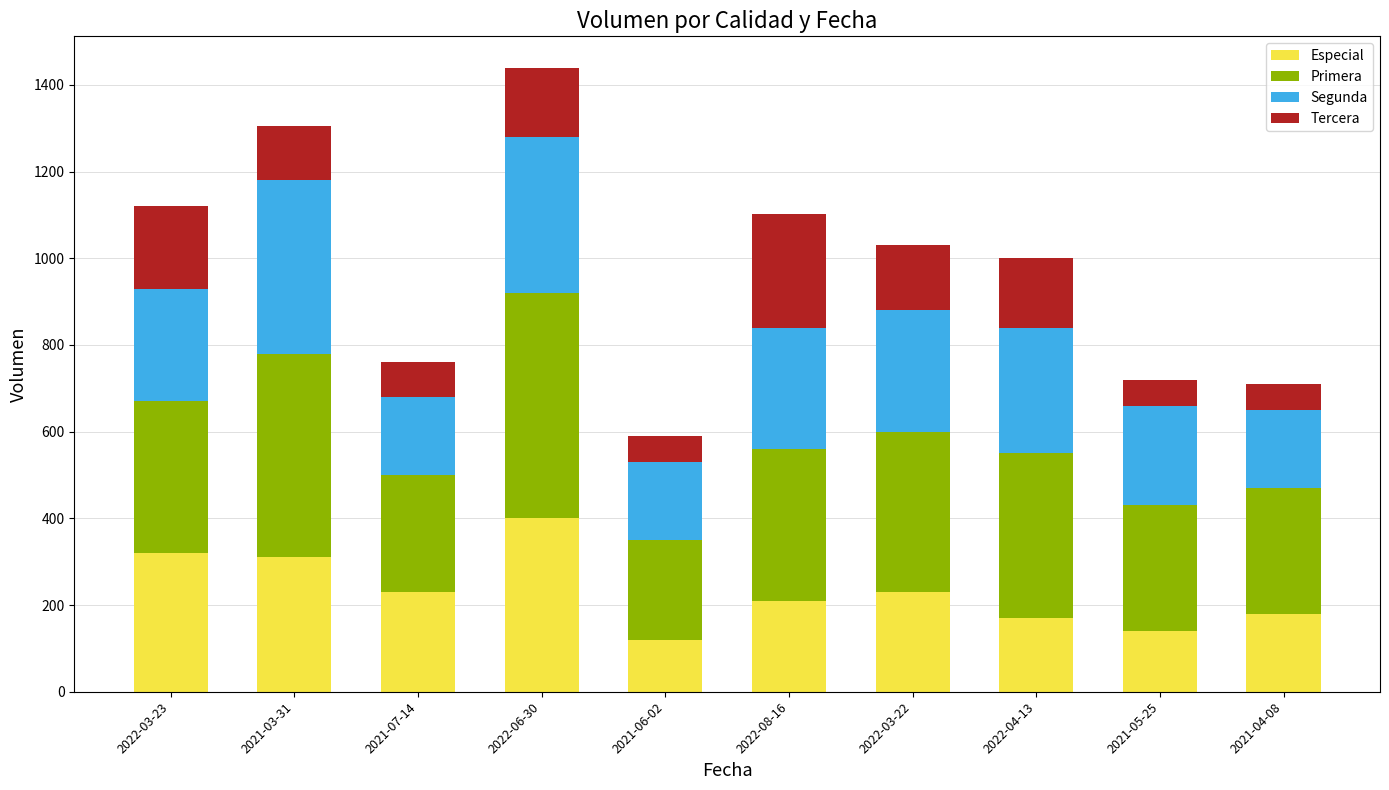

What is the minimum value for Especial?

120